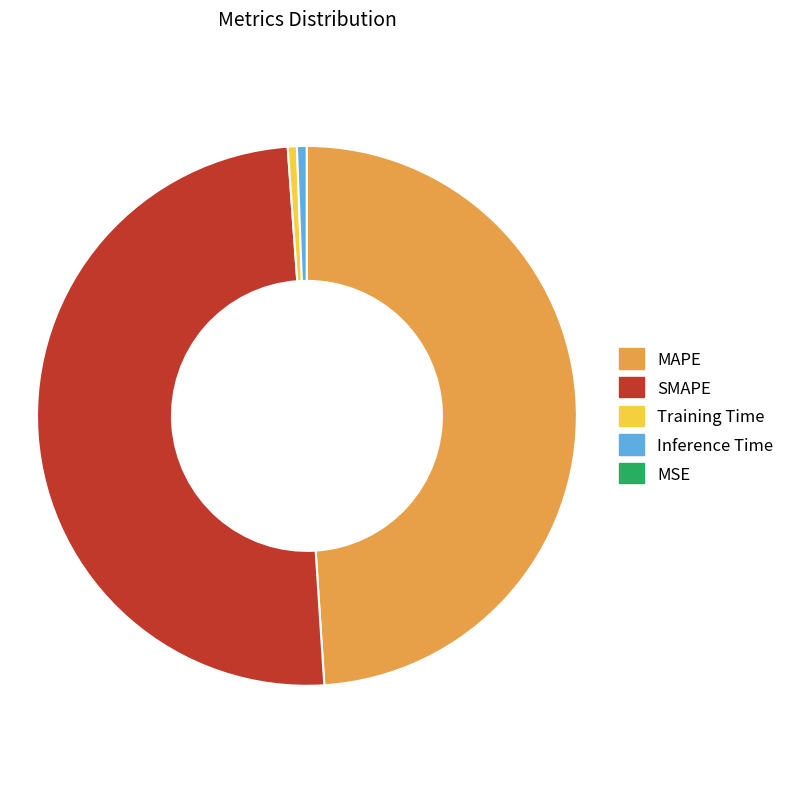

Which has a higher value, Training Time or SMAPE?

SMAPE